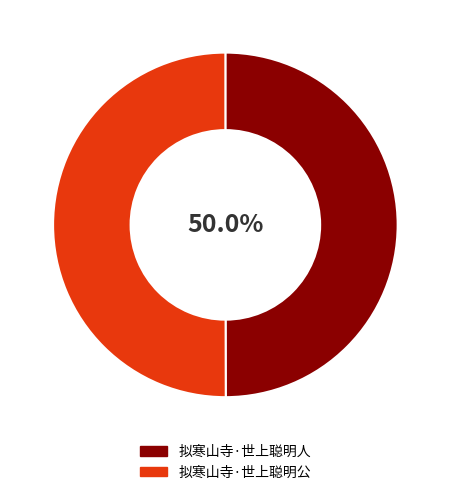

True or false: 拟寒山寺·世上聪明公 accounts for 45% of the total.

False